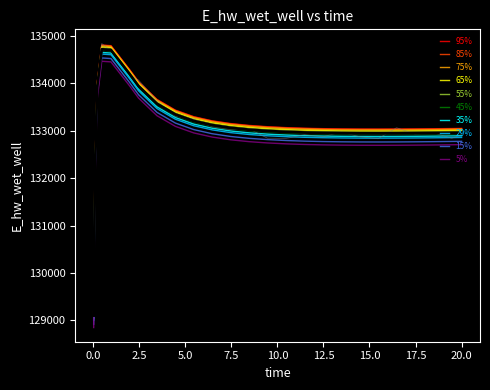

What is the minimum value shown in the chart?

129193.6